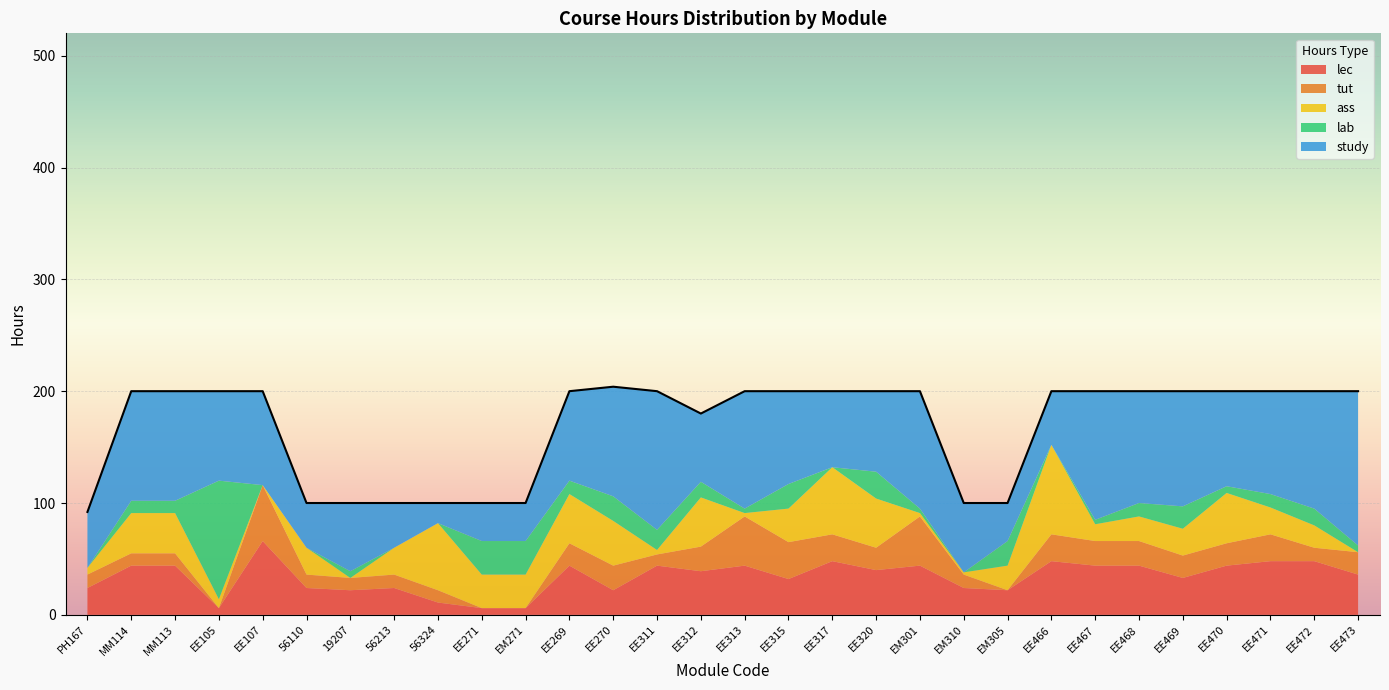

What is the highest value of the lab series?

106